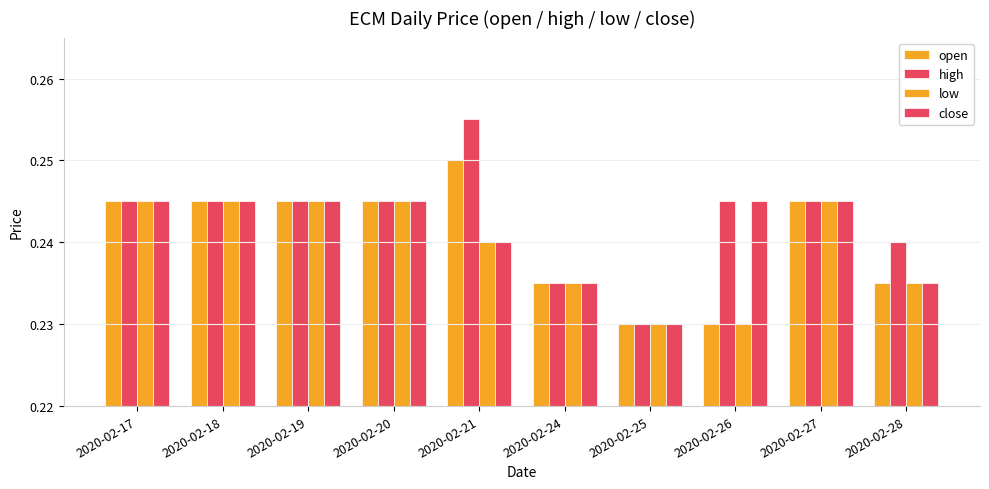

At which label is high closest to 0?

2020-02-25